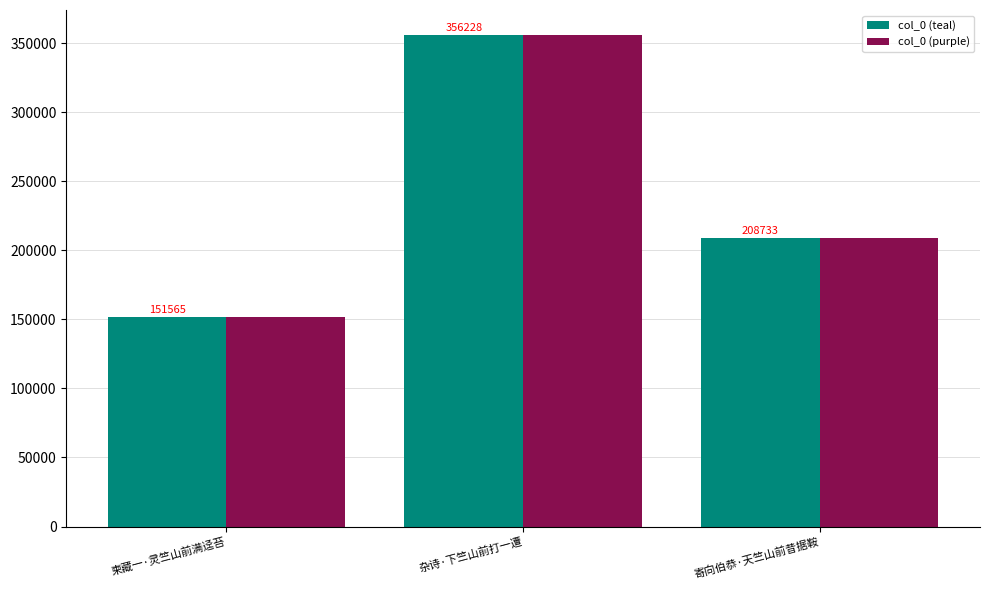

What are all the series names shown in the legend?

col_0 (teal), col_0 (purple)